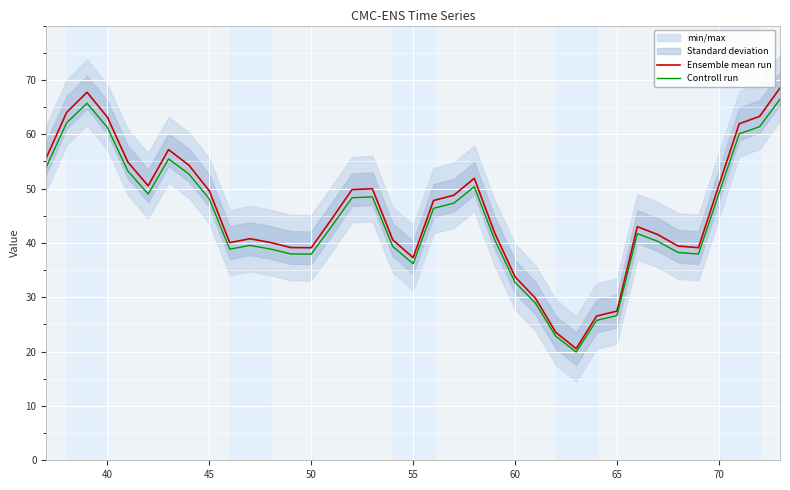

What is the highest value of the Ensemble mean run series?

68.5